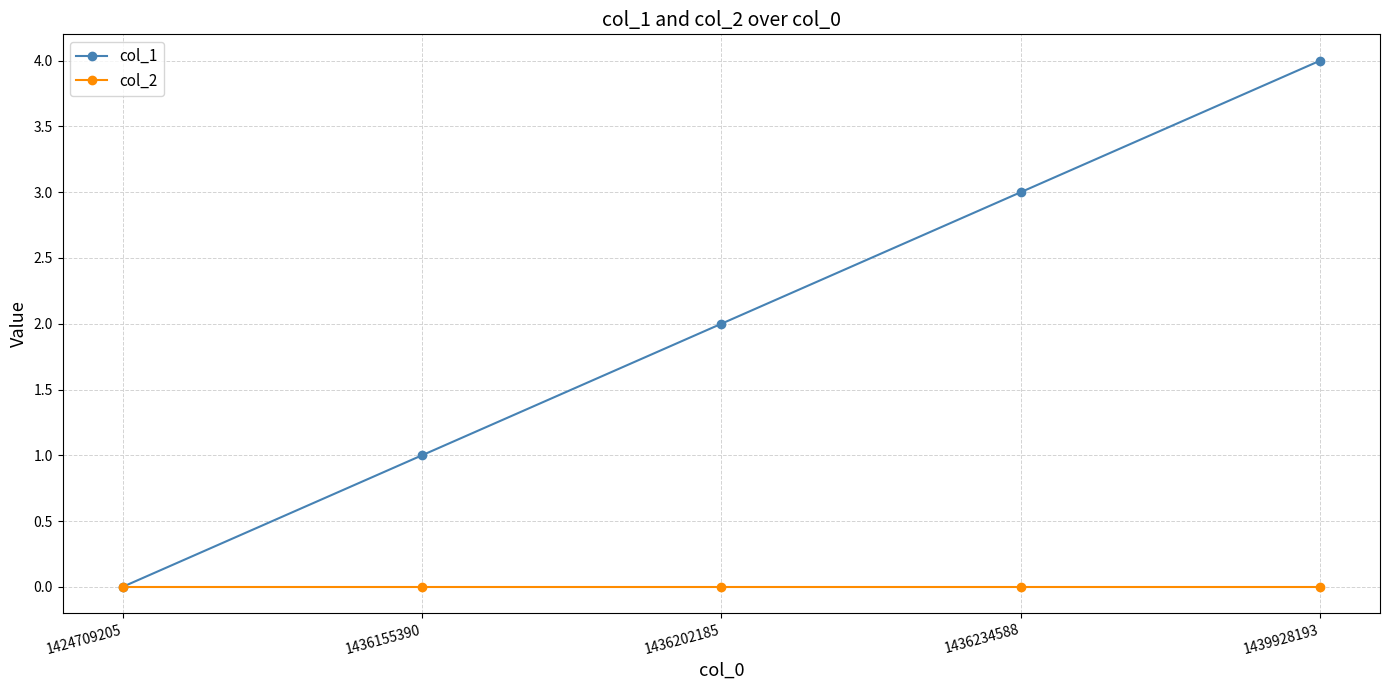

Reading left to right, transcribe all the data shown in this chart.

col_1: 1424709205=0	1436155390=1	1436202185=2	1436234588=3	1439928193=4
col_2: 1424709205=0	1436155390=0	1436202185=0	1436234588=0	1439928193=0